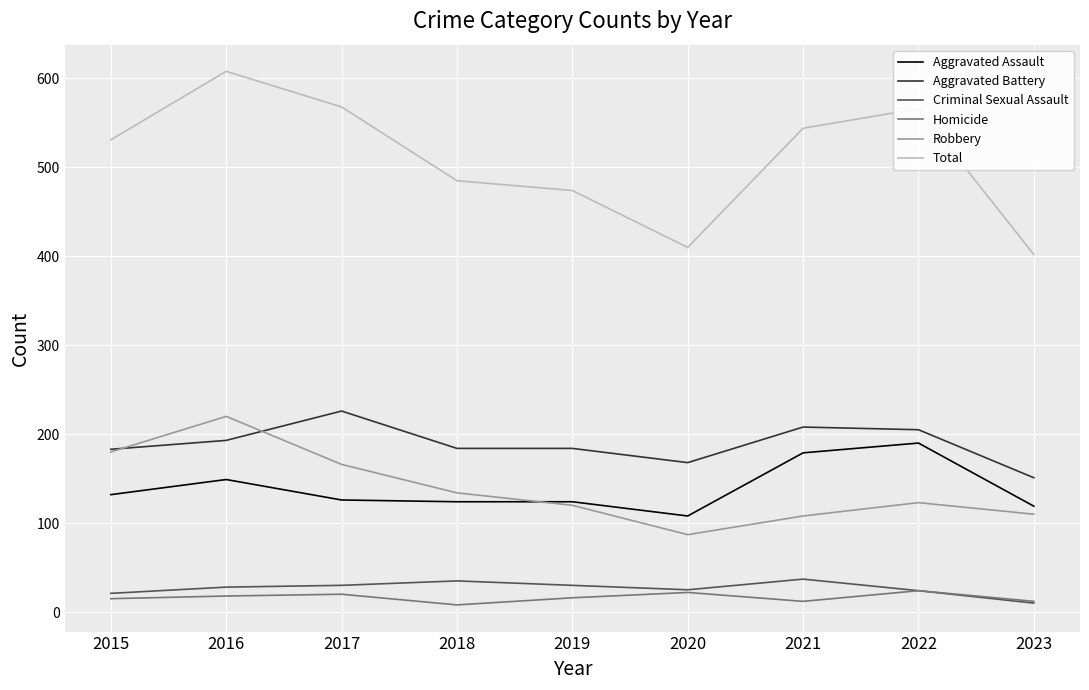

At which category is the sum across all series the highest?

2016